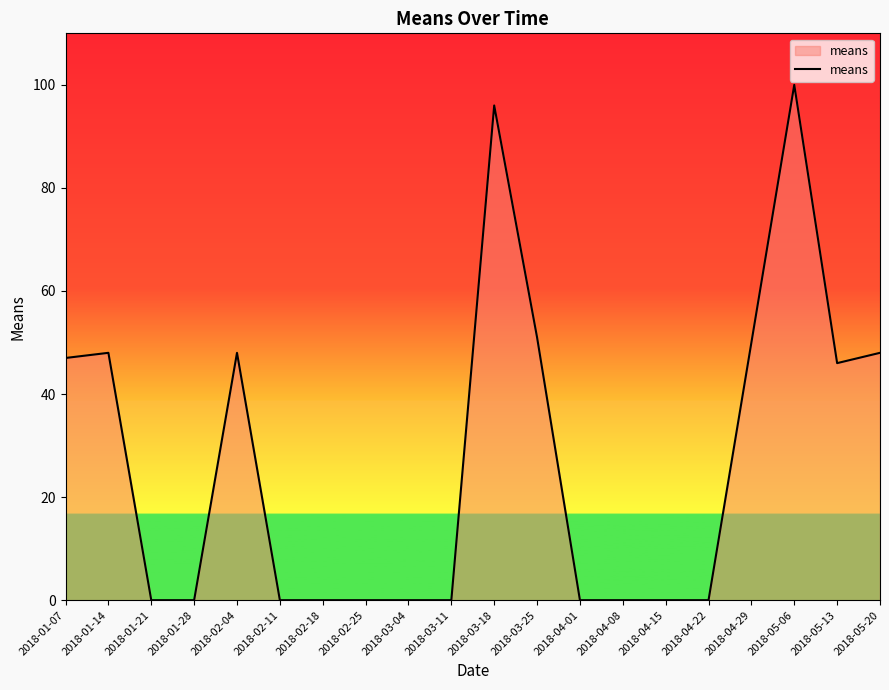

What is the maximum value shown in the chart?

100